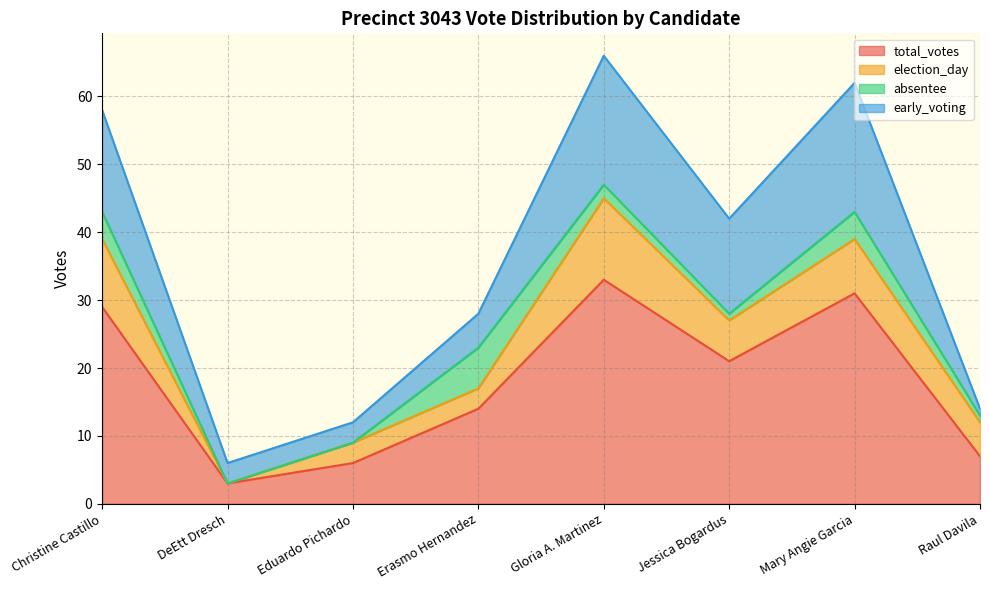

True or false: absentee and total_votes intersect in this chart.

False